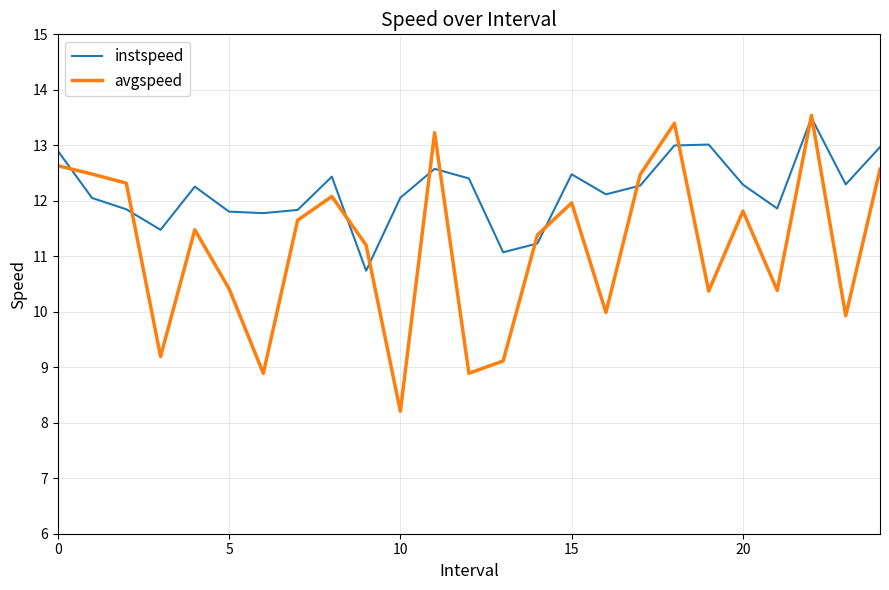

Rank the series by their average value, from highest to lowest.

instspeed, avgspeed